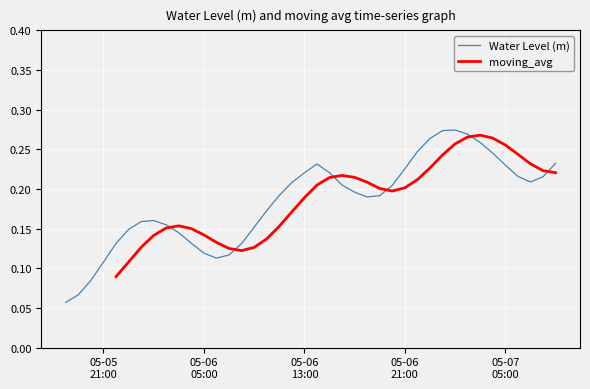

True or false: there are more than 2 points higher than both neighbors.

True